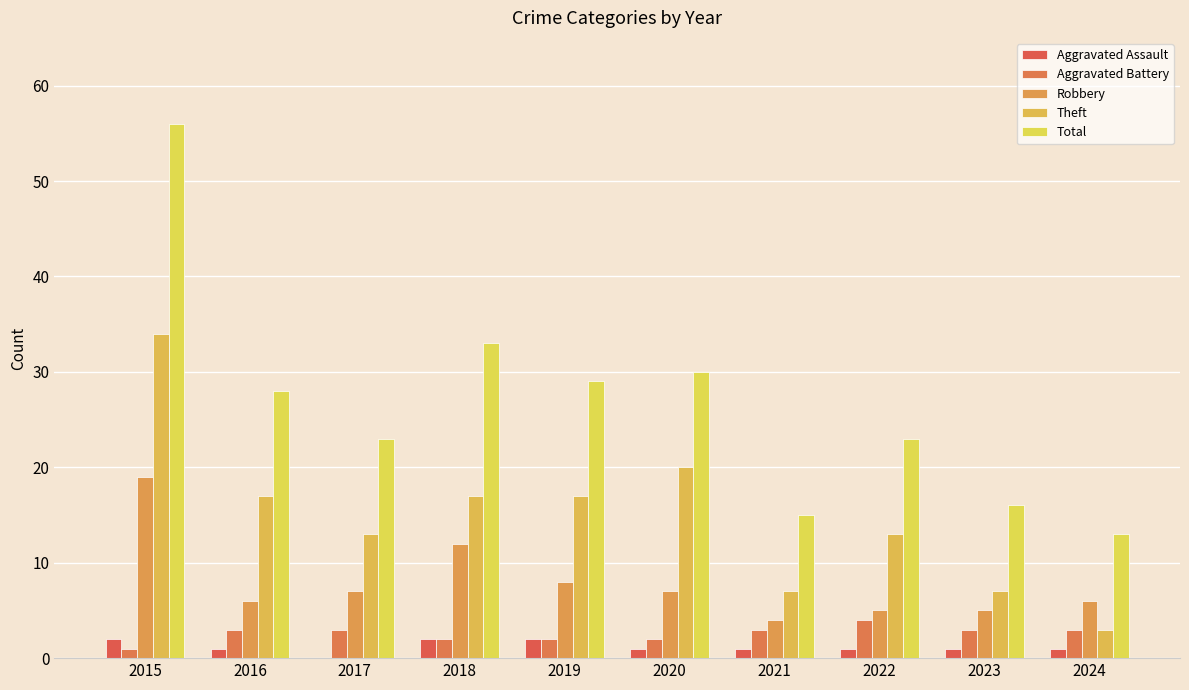

Where is Robbery nearest to the value 11?

2018